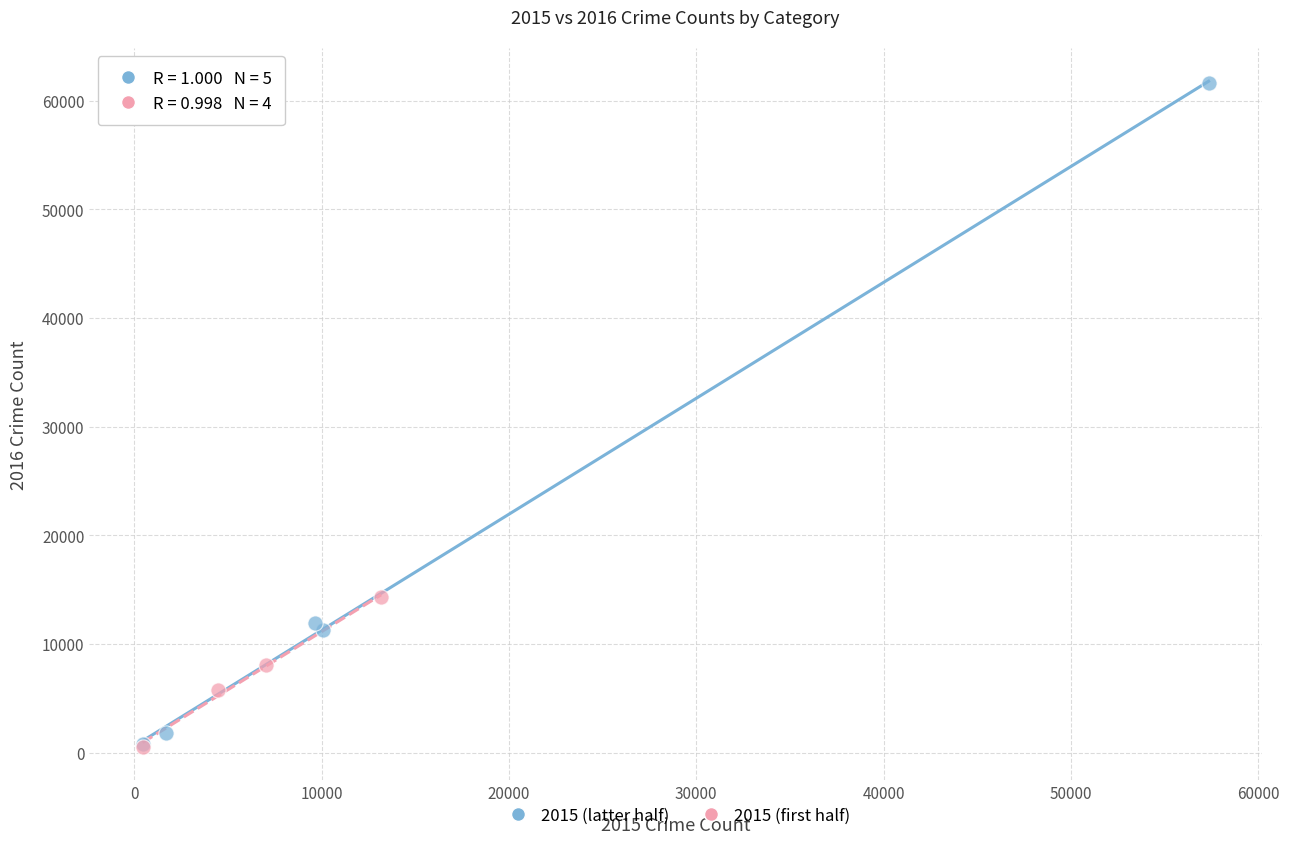

What are all the series names shown in the legend?

2015 (latter half), 2015 (first half)